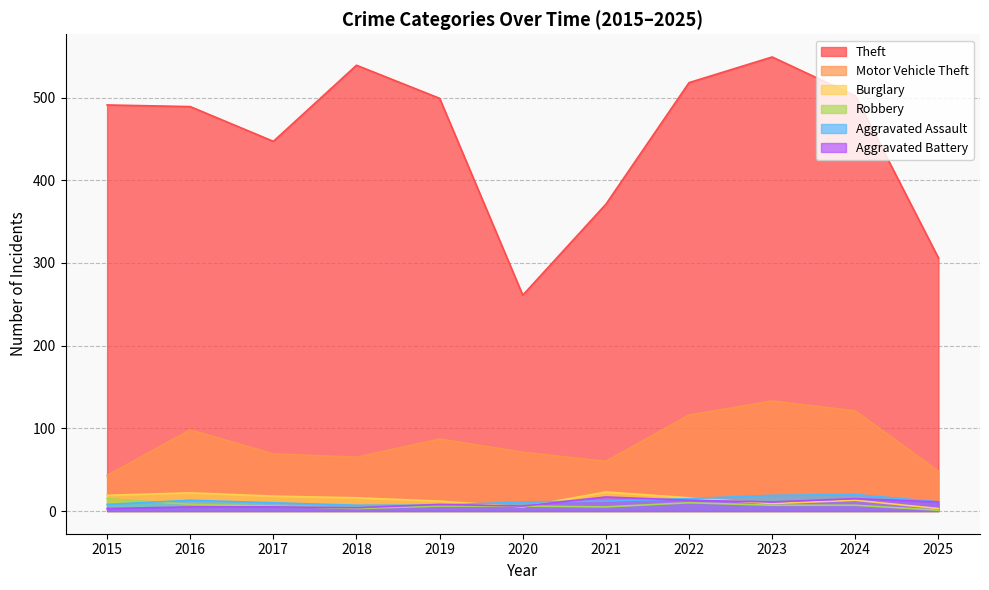

True or false: Burglary has more than 1 interior local peaks.

True